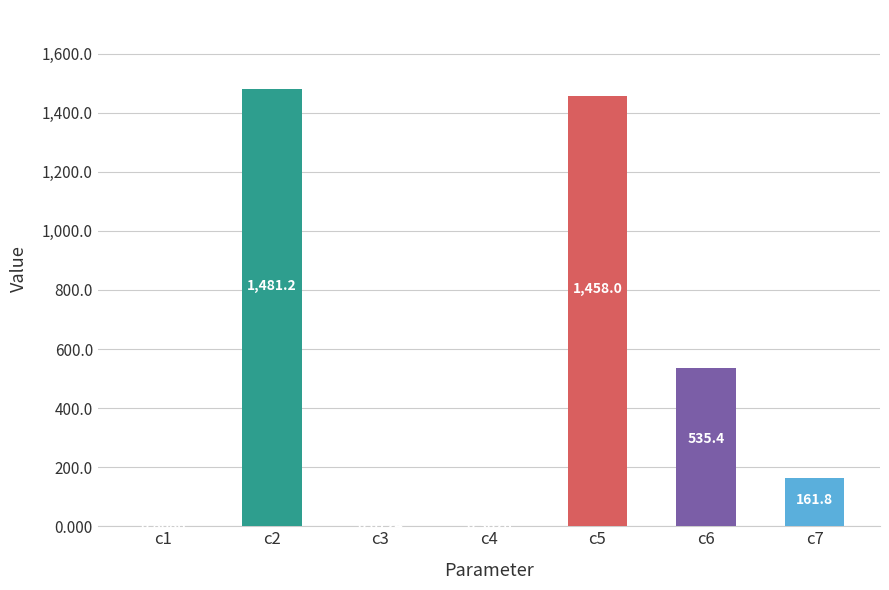

What is the sum of all values?

3637.6